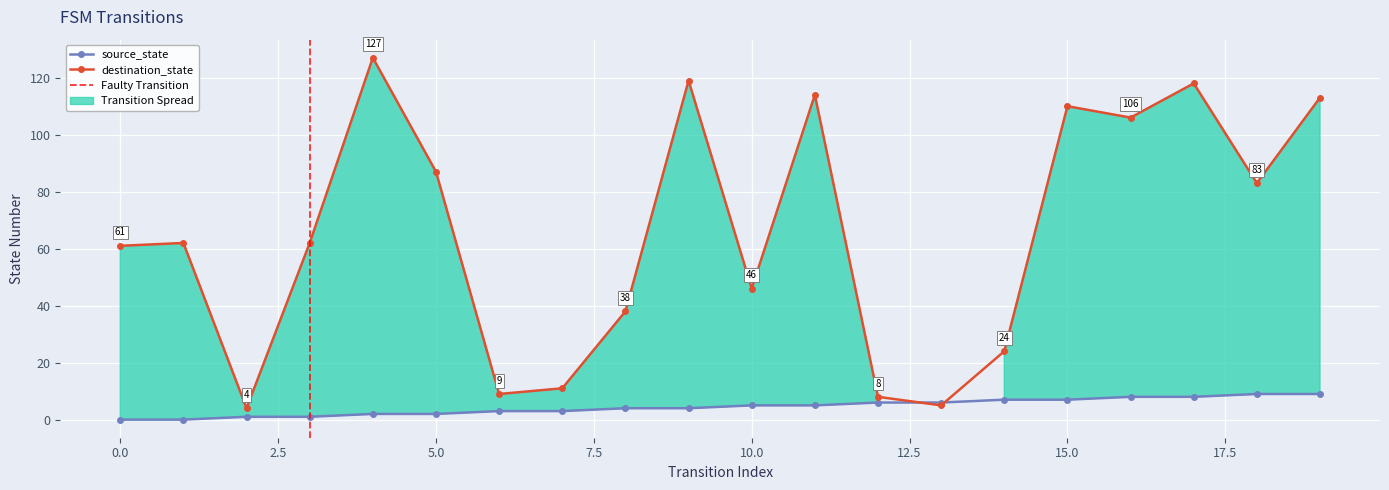

What is the spread (max minus min) of values at 18?

74